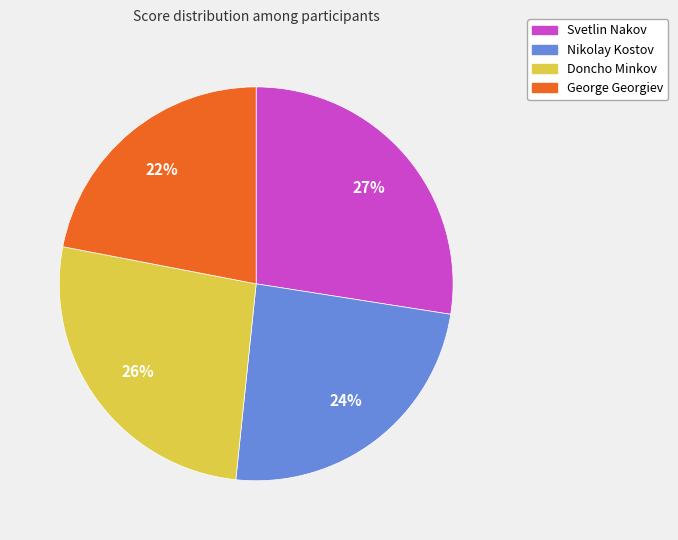

What is the largest slice in the pie chart?

Svetlin Nakov